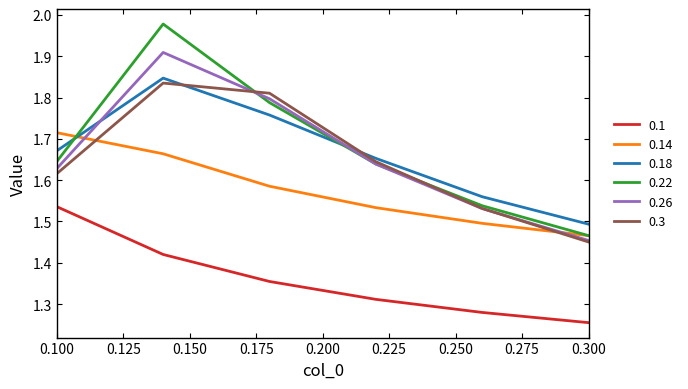

What is the difference between the maximum and second lowest values in the 0.3 series?

0.3